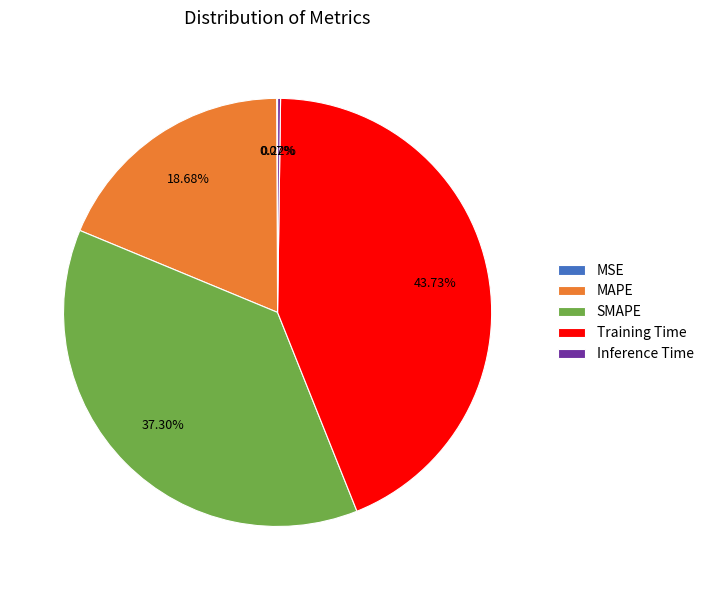

To the nearest percent, what is the difference between the largest and smallest slice percentages?

44%